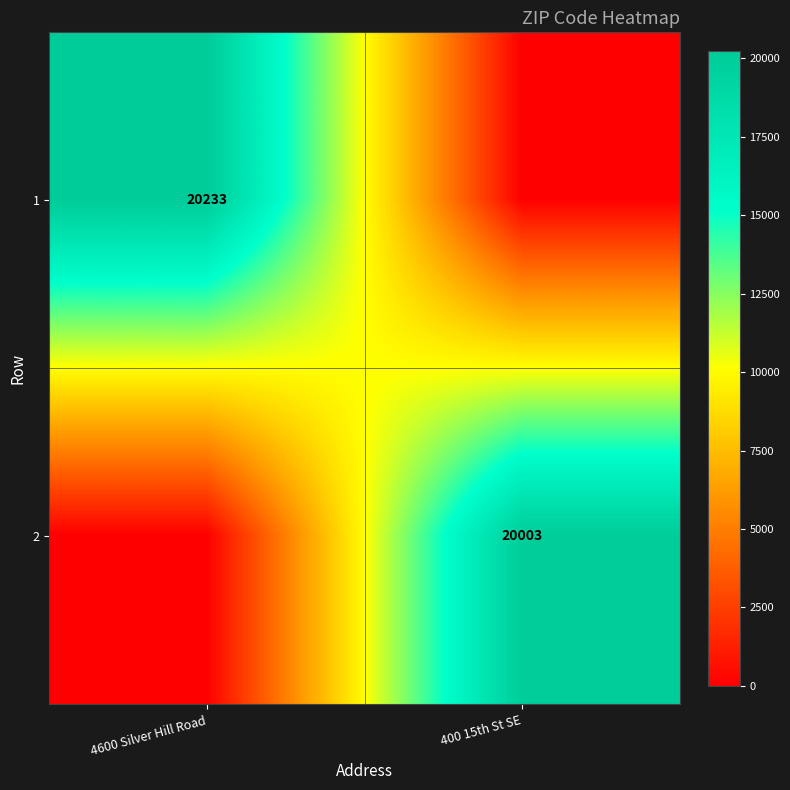

The 2 series shows 20003 at 400 15th St SE. True or false?

True